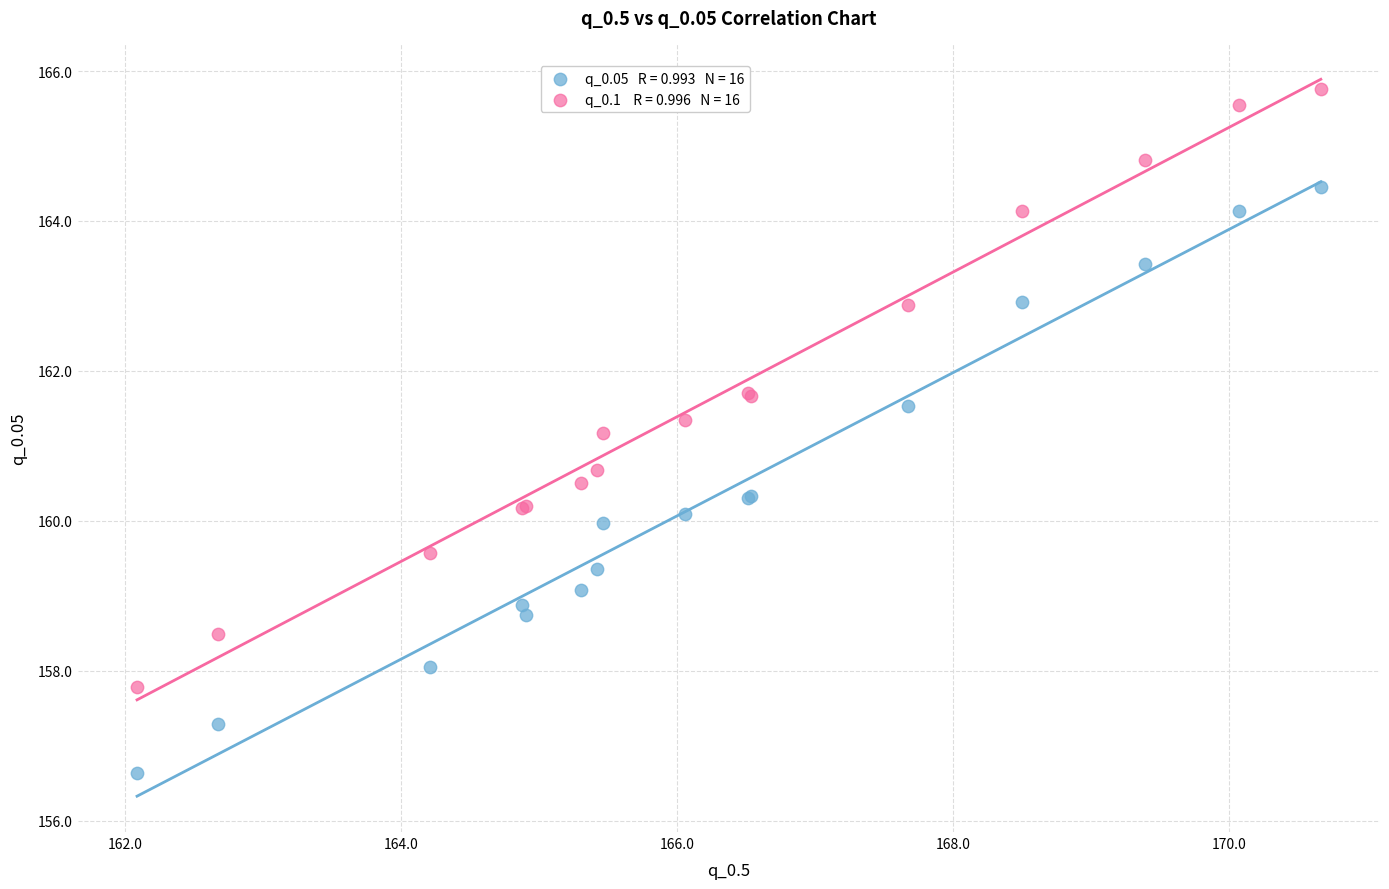

Across all series, what Y value is closest to 161?

161.2